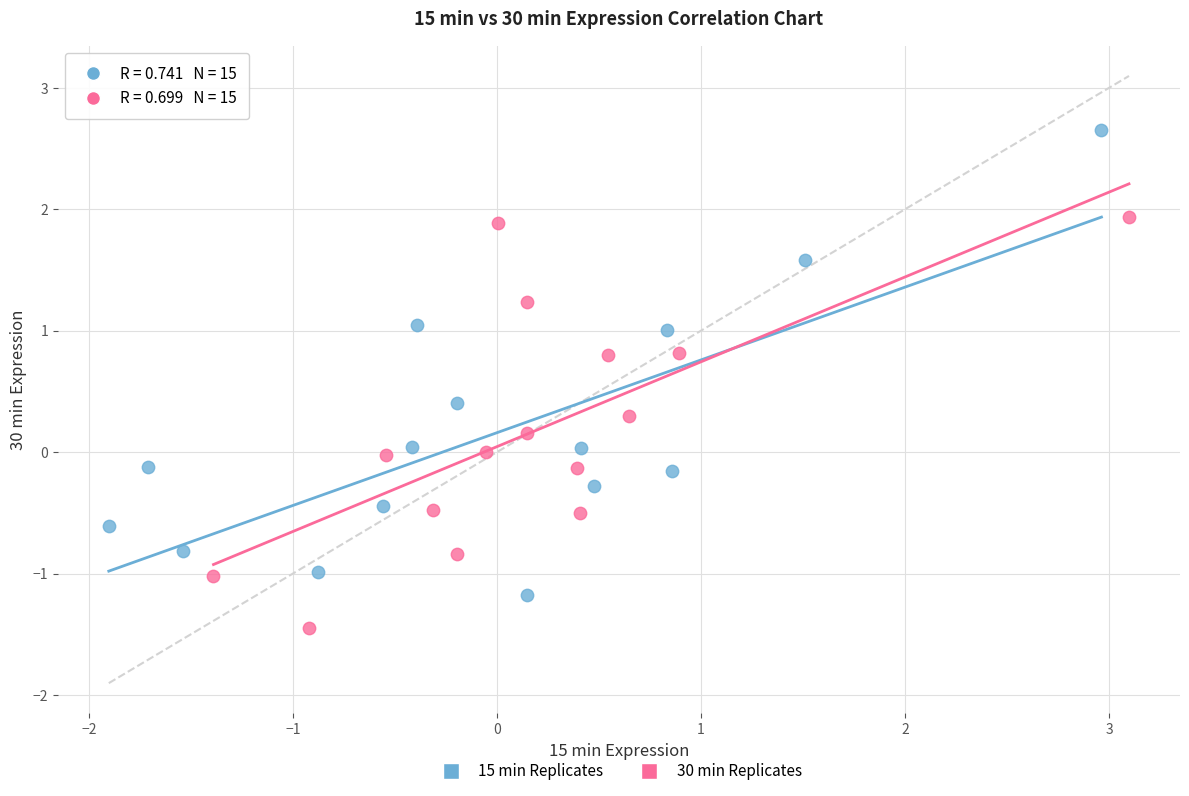

What are all the series names shown in the legend?

15 min Replicates, 30 min Replicates